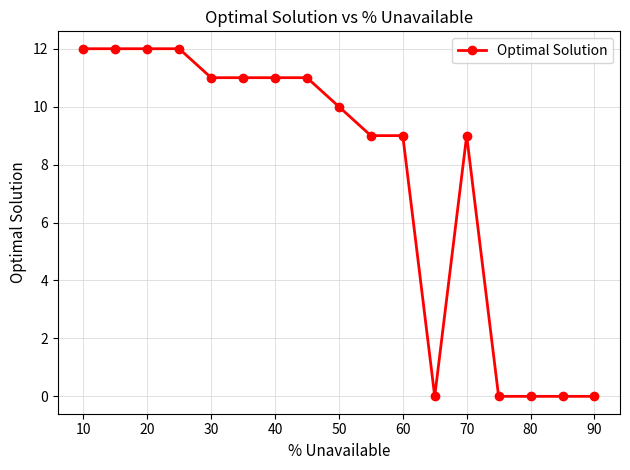

What is the greatest value displayed?

12